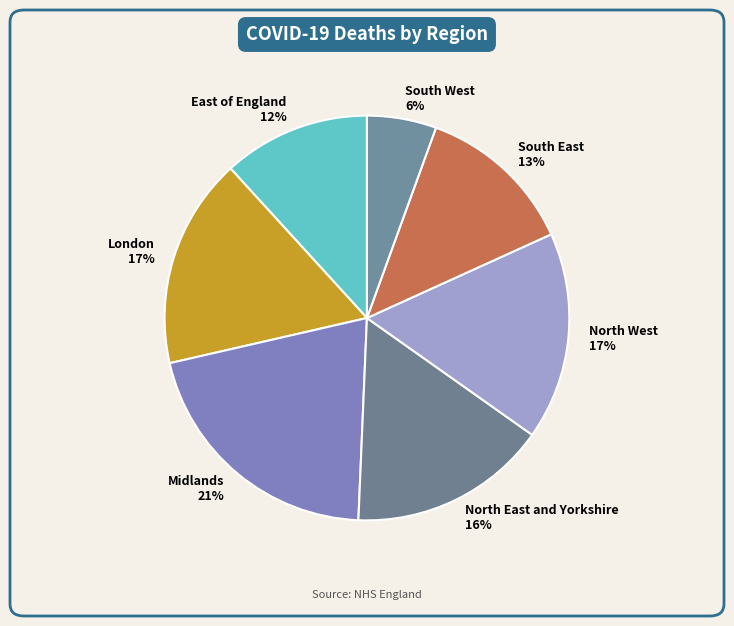

What percentage is the South West slice, to the nearest percent?

6%